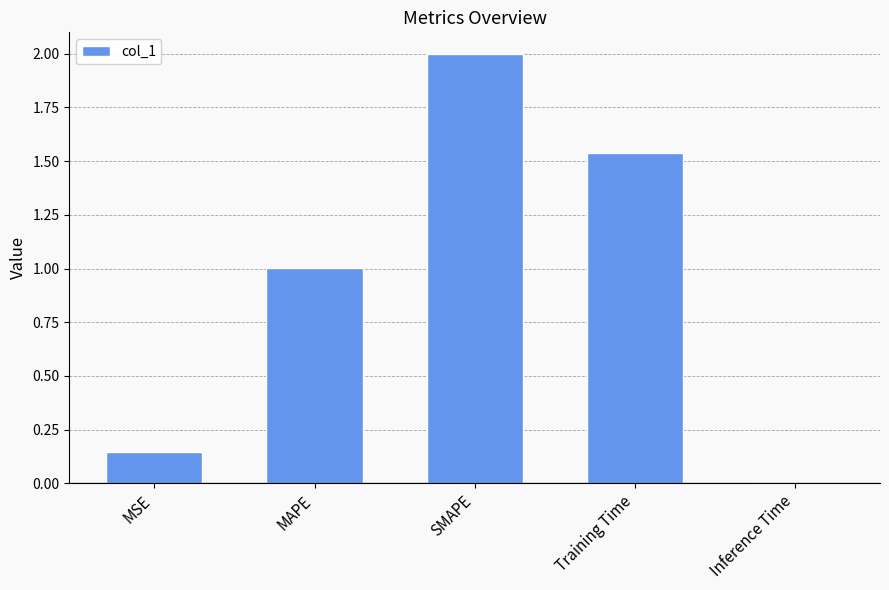

List the labels in order of value, smallest first.

Inference Time, MSE, MAPE, Training Time, SMAPE